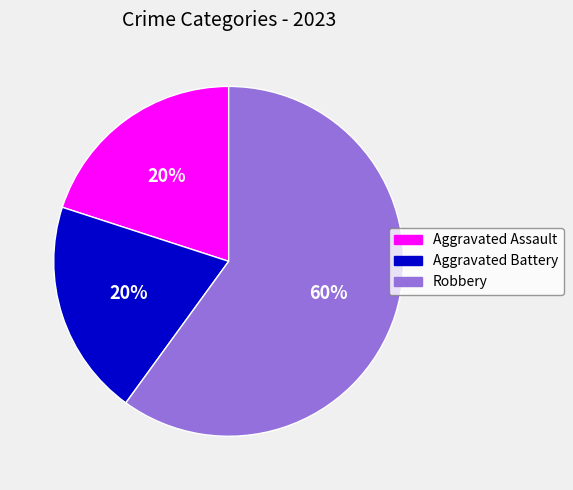

Combined, do Aggravated Battery and Aggravated Assault account for over 50%?

No